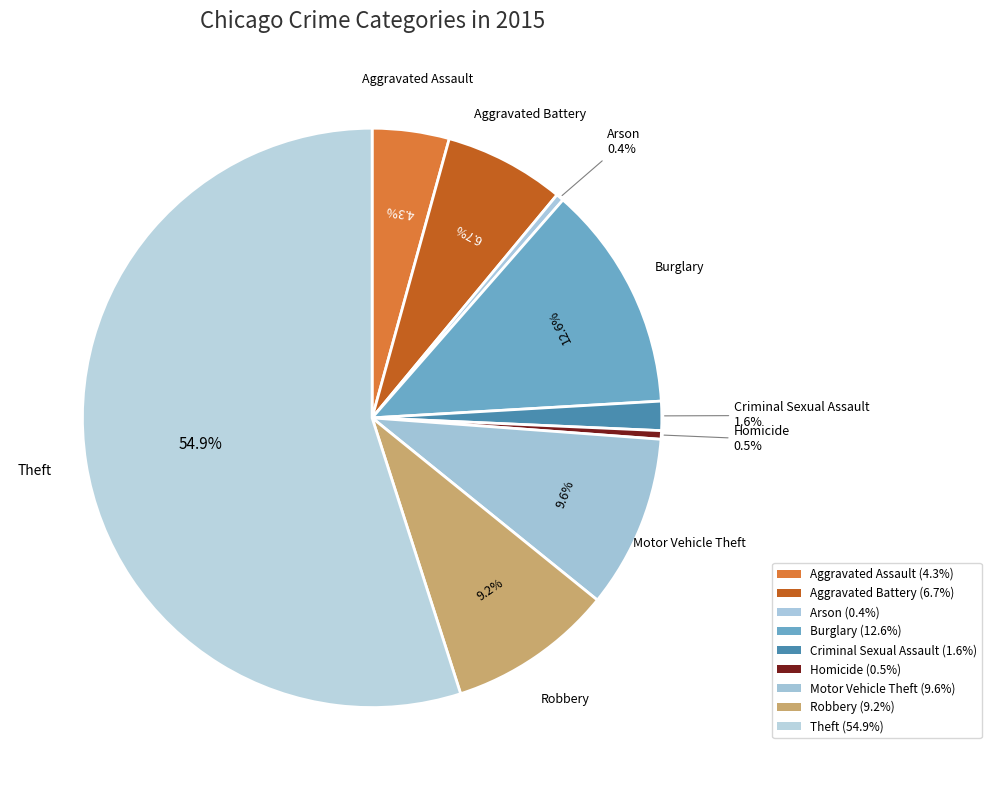

Combined, what portion of the pie is Aggravated Battery and Arson?

7.2%